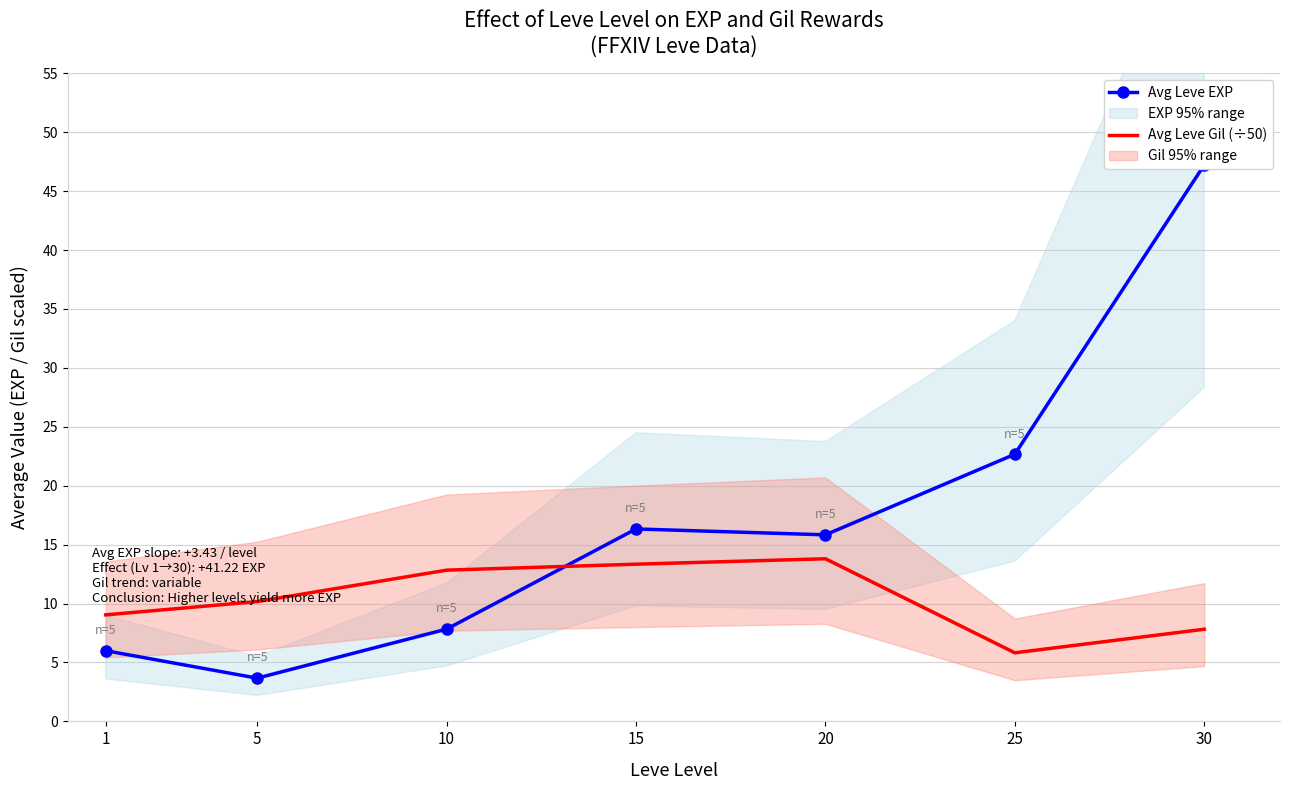

In Avg Leve Gil (÷50), how many points are higher than both neighbors (excluding endpoints)?

1